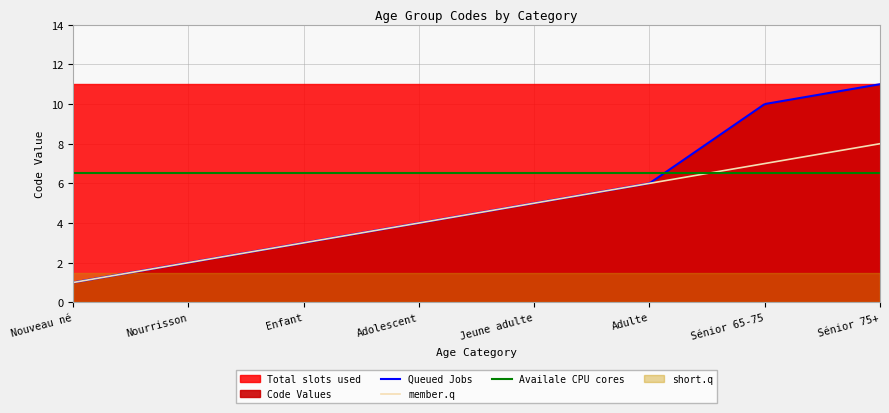

How many categories are shown in the chart?

8